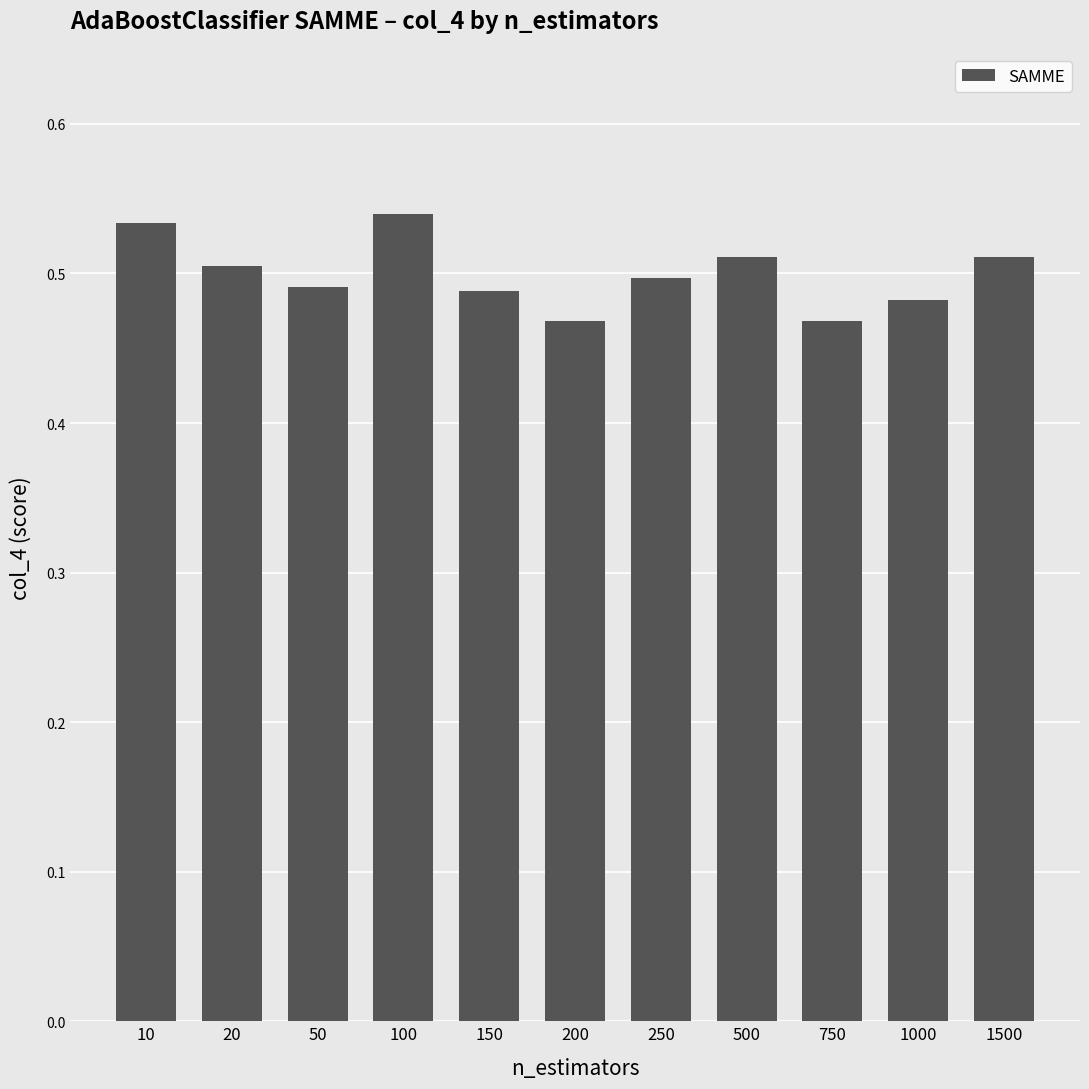

The chart shows a value of 0.8 at 10. True or false?

False